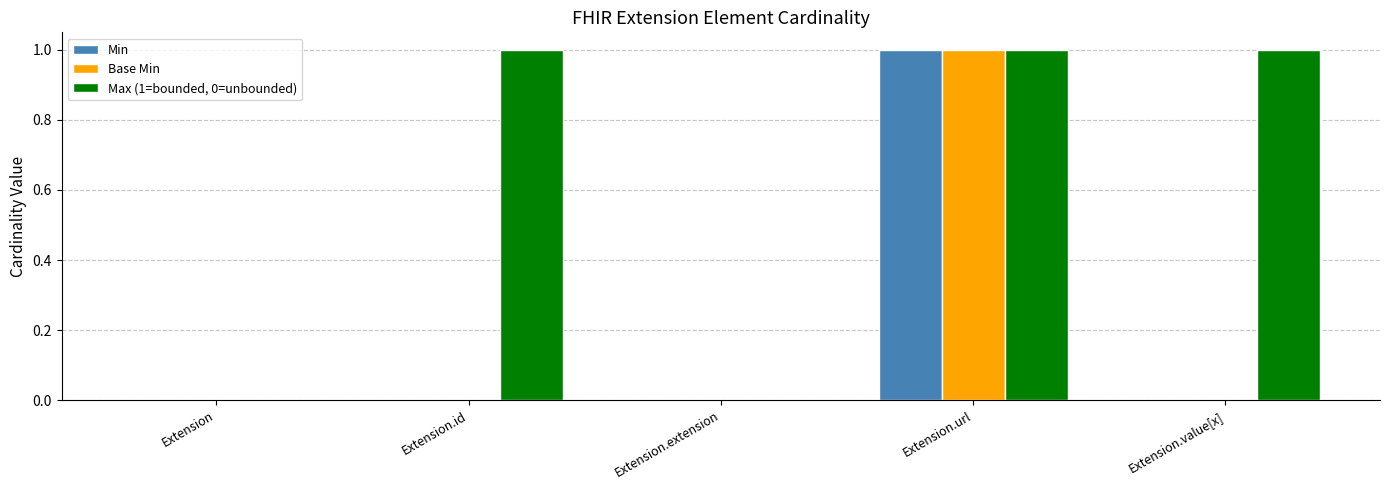

Which series has the largest total across all categories?

Max (1=bounded, 0=unbounded)